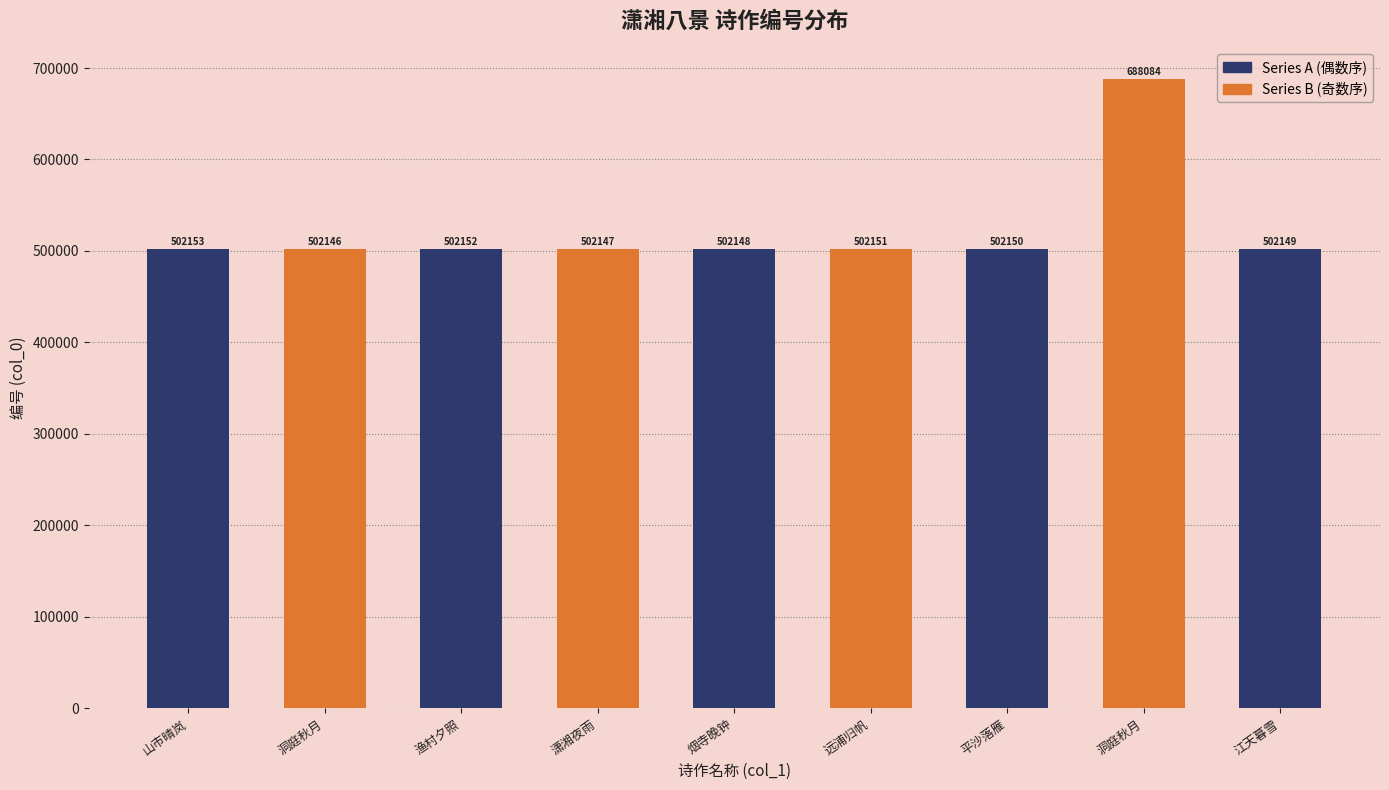

Reading left to right, list all the values displayed in this chart.

502153	502146	502152	502147	502148	502151	502150	688084	502149